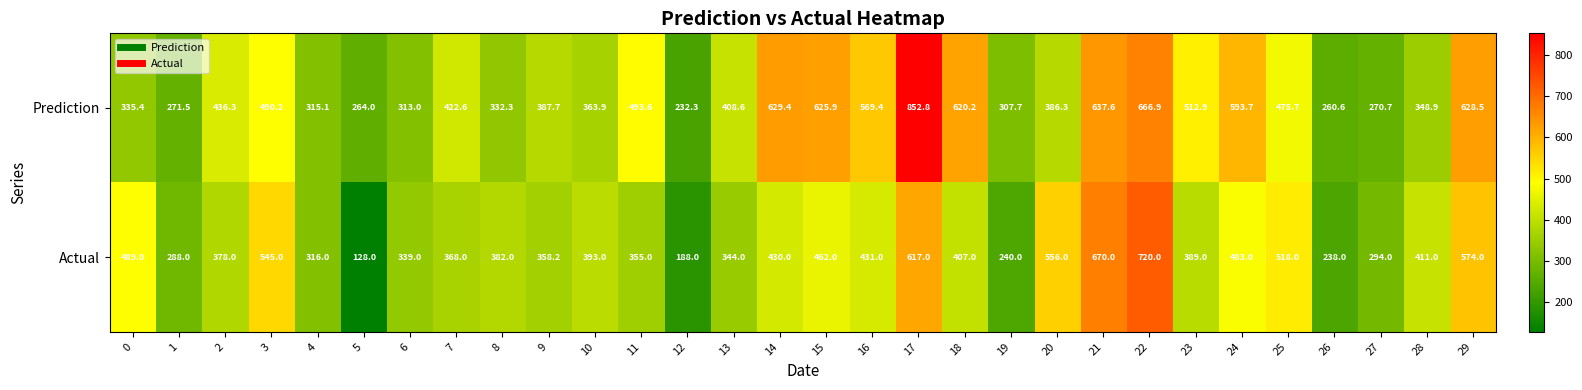

Read the Prediction value at 5.

264.0